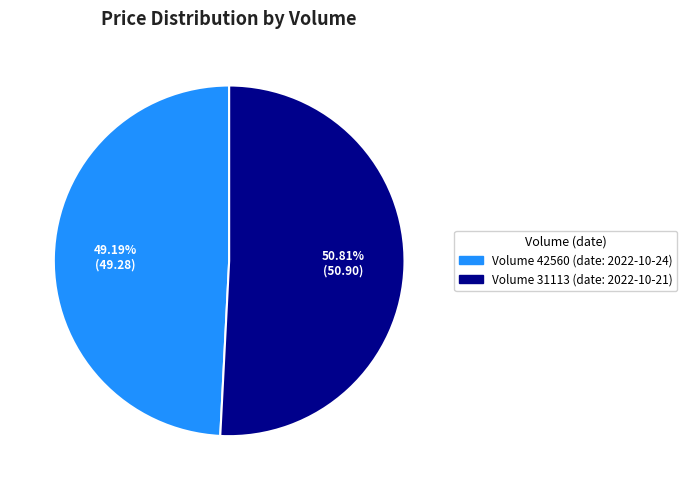

How many segments does this pie chart have?

2